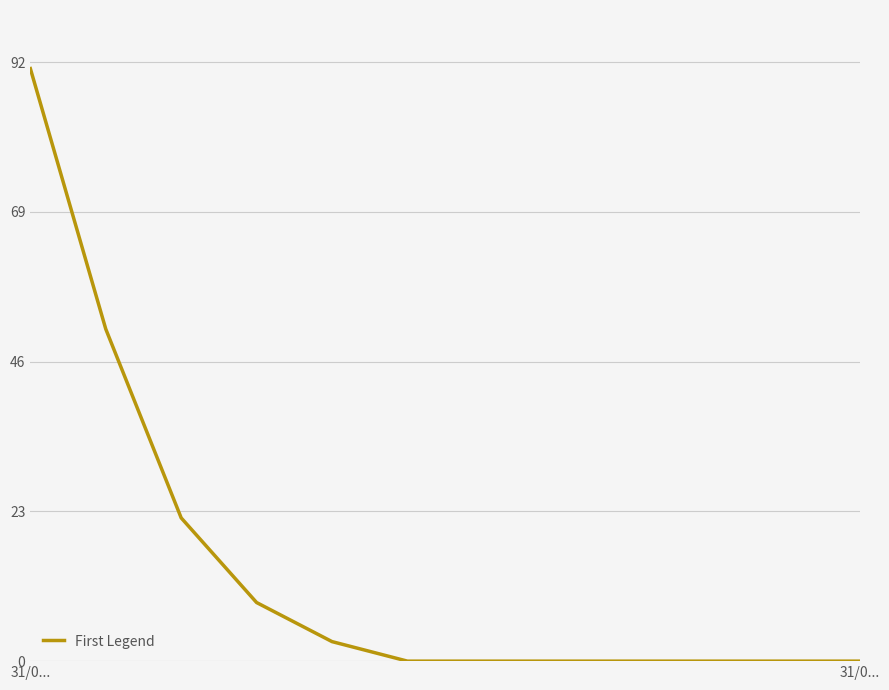

What is the maximum value shown in the chart?

91